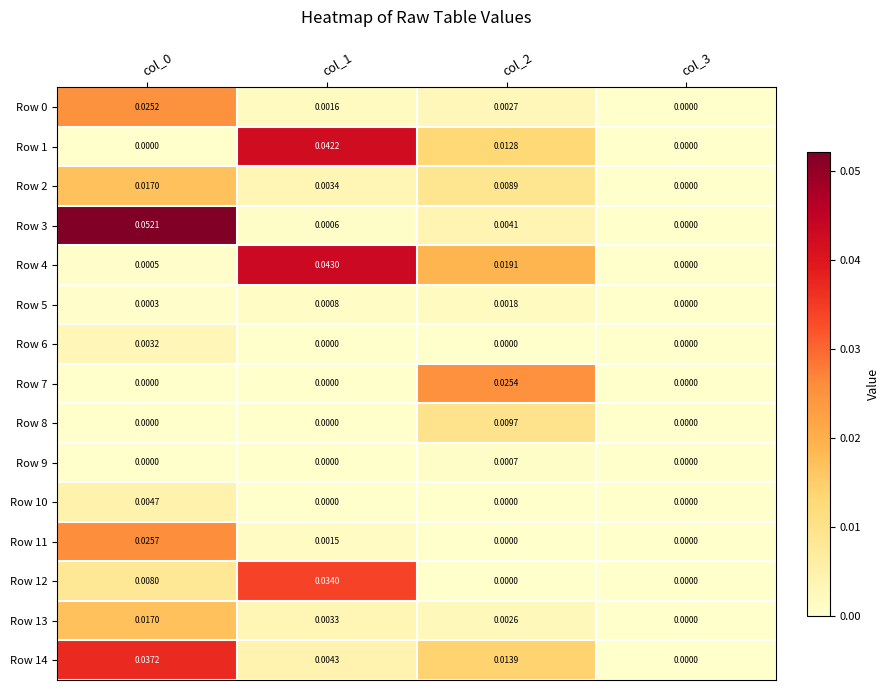

Is the value of Row 14 at col_2 greater than the value of Row 3 at col_1?

Yes